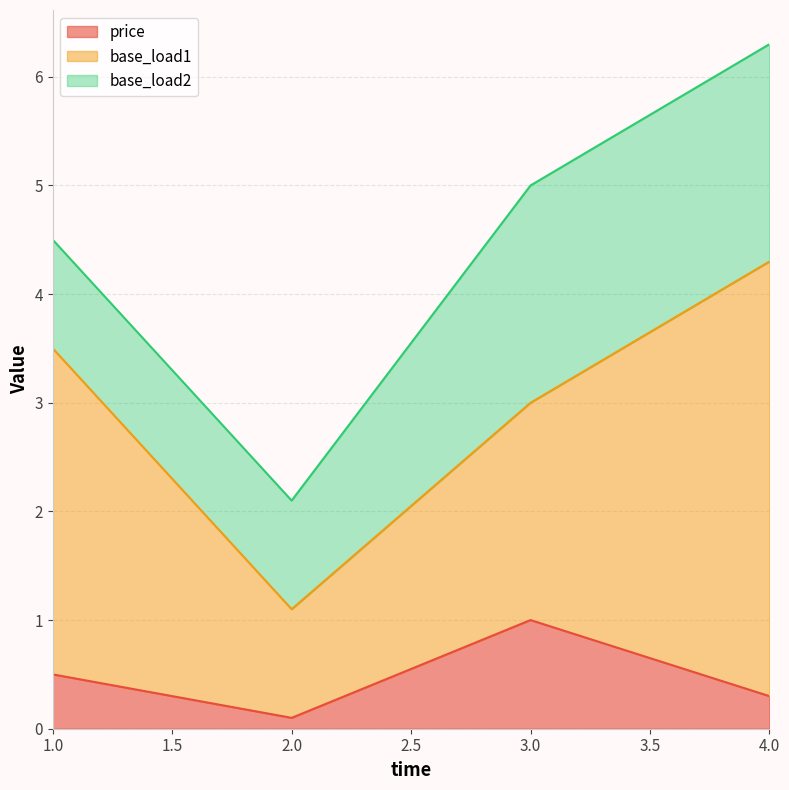

Rank the categories by base_load1 value from lowest to highest.

2, 3, 1, 4